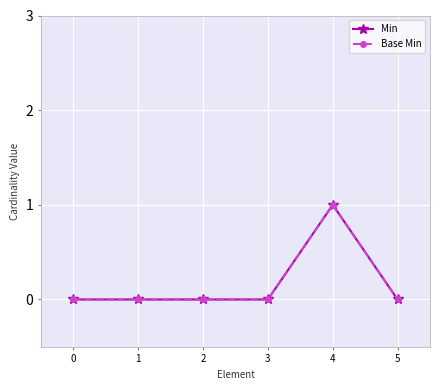

The value of Base Min at 4 is 1. True or false?

True